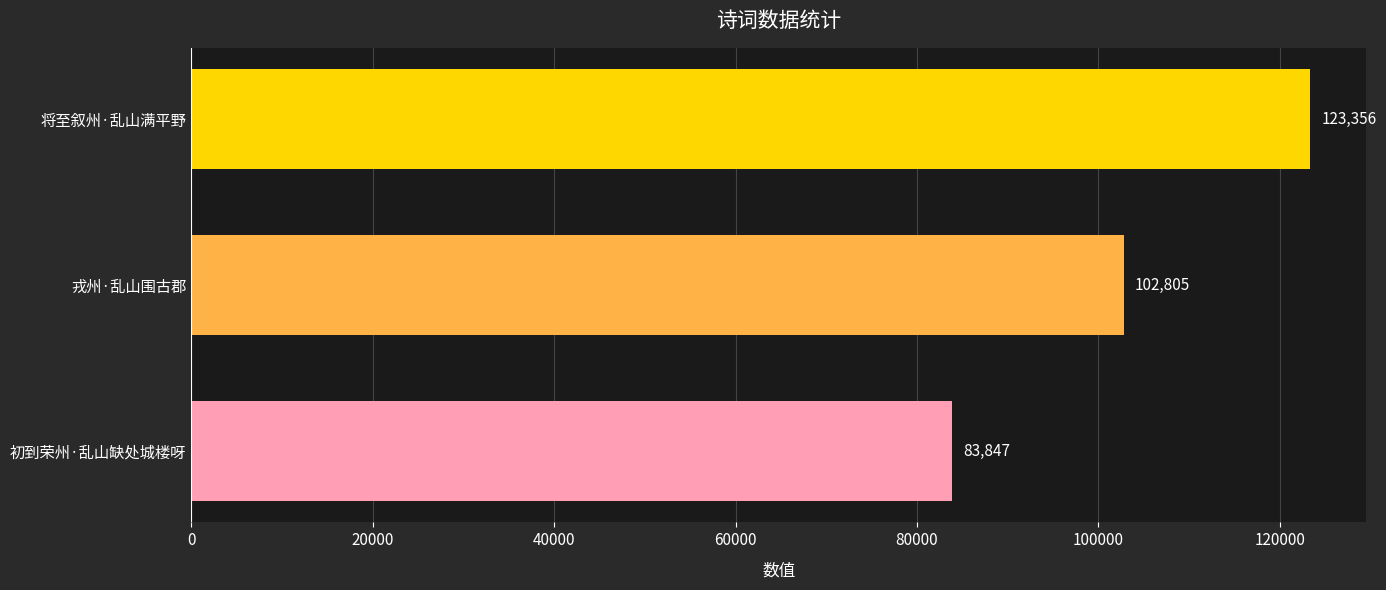

How many values are between 83847 and 123356?

3